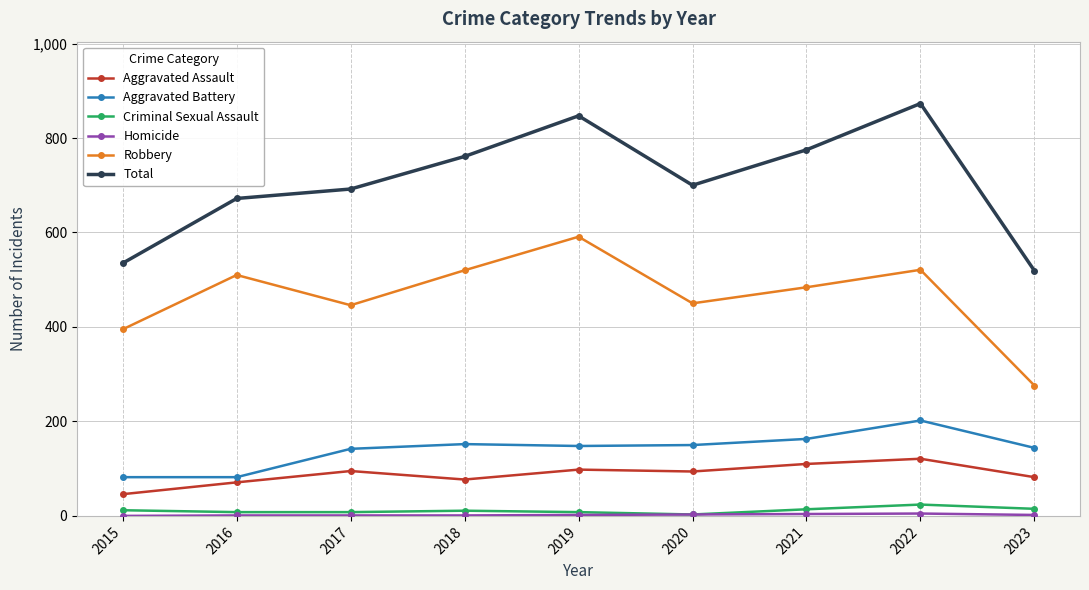

How many interior local peaks does the Robbery series have?

3